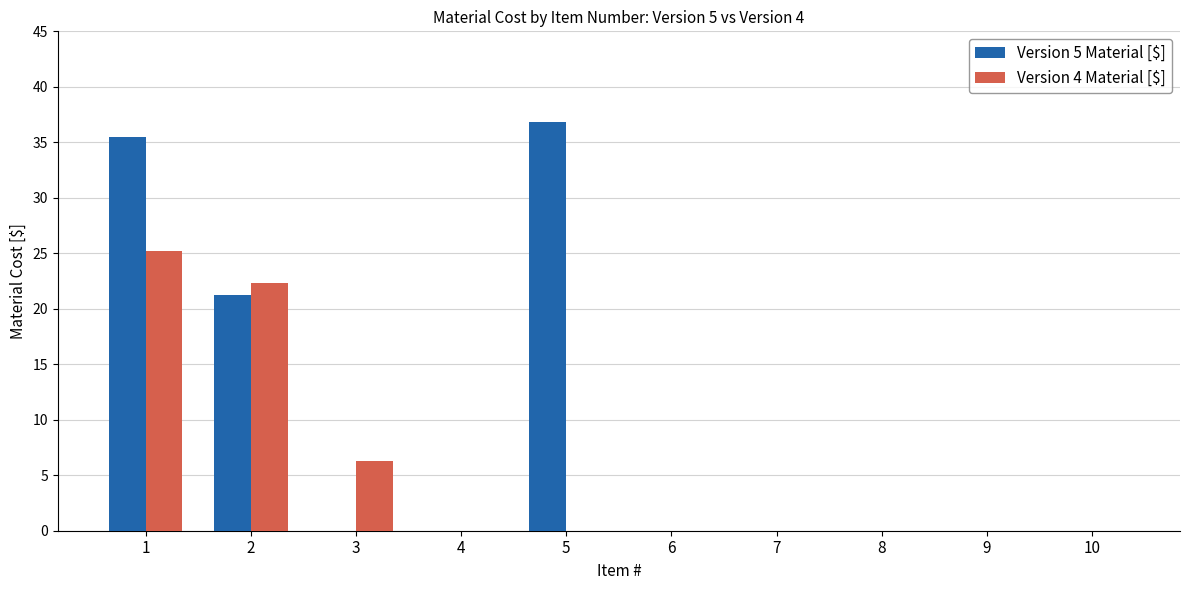

Is the value of Version 4 Material [$] at 3 greater than the value of Version 5 Material [$] at 8?

Yes